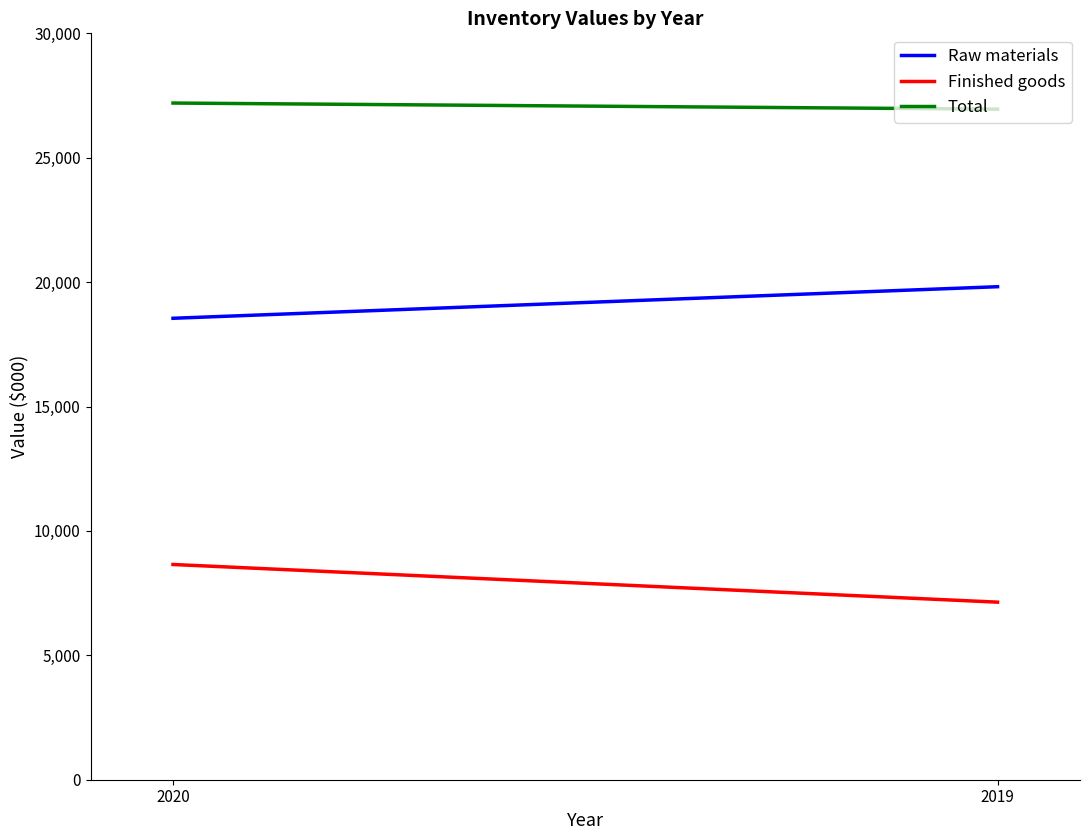

What is the minimum value for Raw materials?

18547